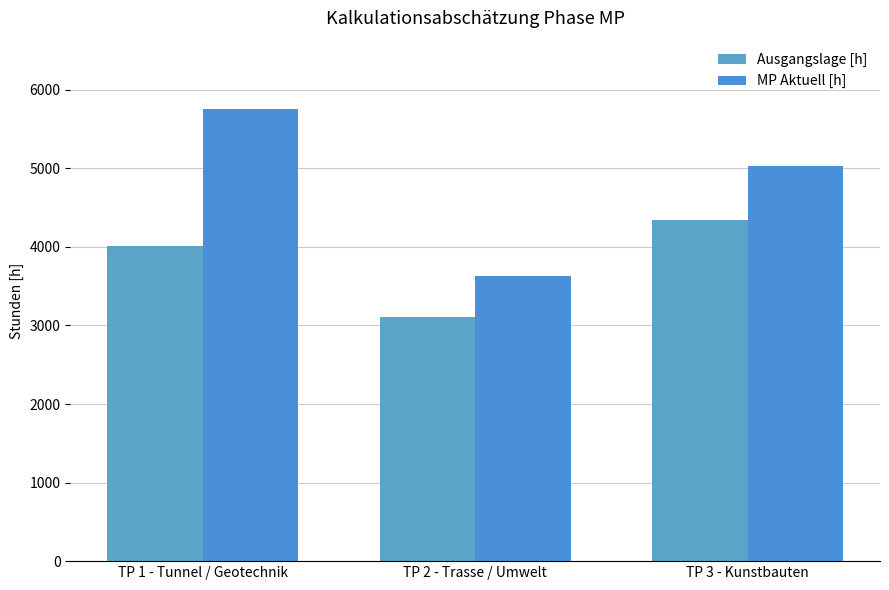

Where is Ausgangslage [h] nearest to the value 3720?

TP 1 - Tunnel / Geotechnik